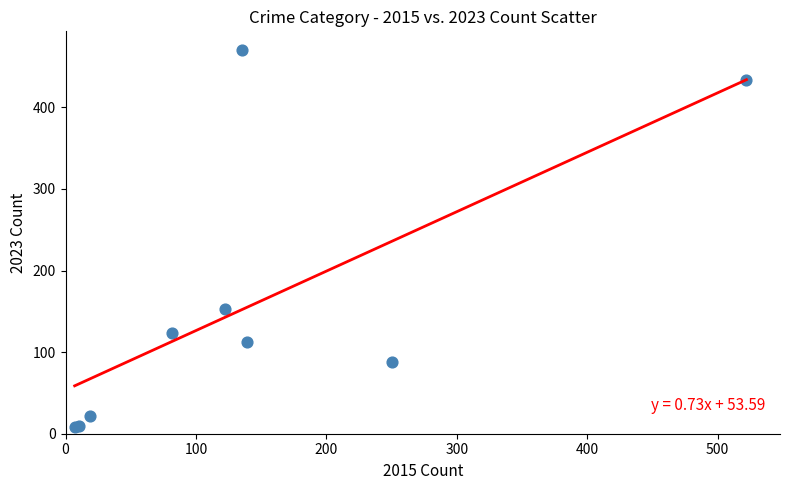

What Y value in the scatter plot is closest to 239?

153